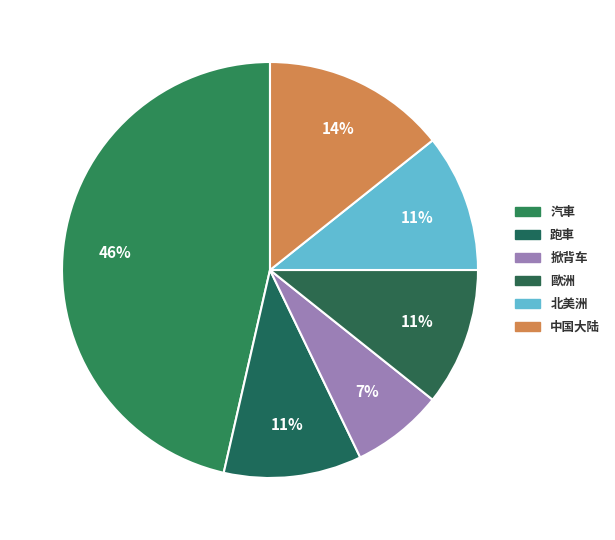

To the nearest percent, what portion does 歐洲 represent?

11%